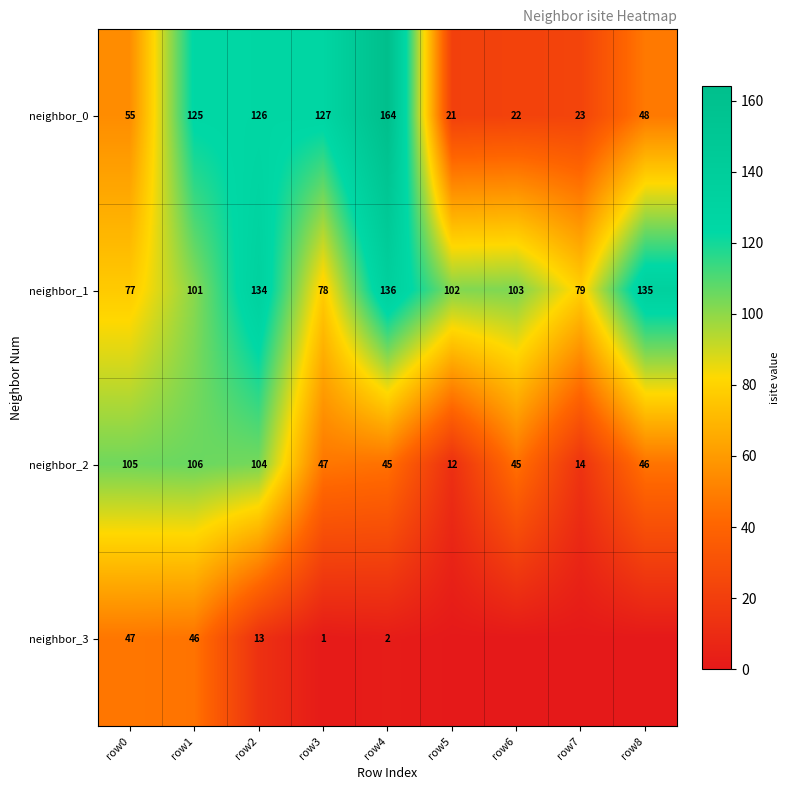

Is the value of neighbor_2 at row0 greater than the value of neighbor_0 at row0?

Yes